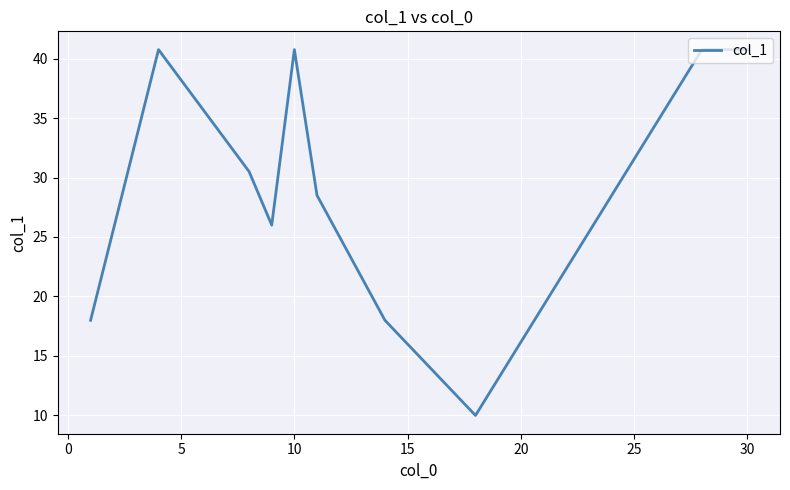

What is the greatest value displayed?

40.8